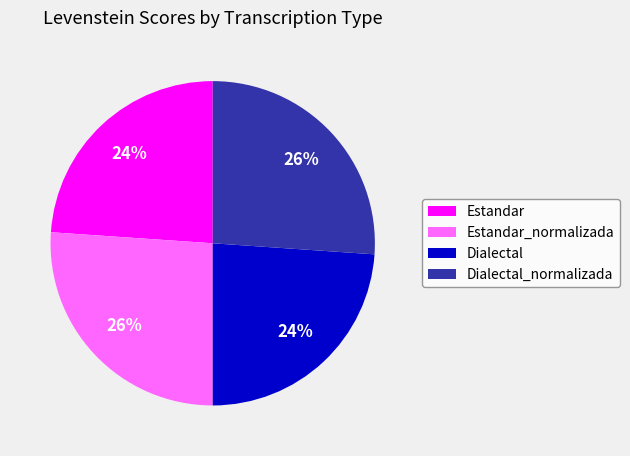

Between Estandar_normalizada and Dialectal, which is larger?

Estandar_normalizada